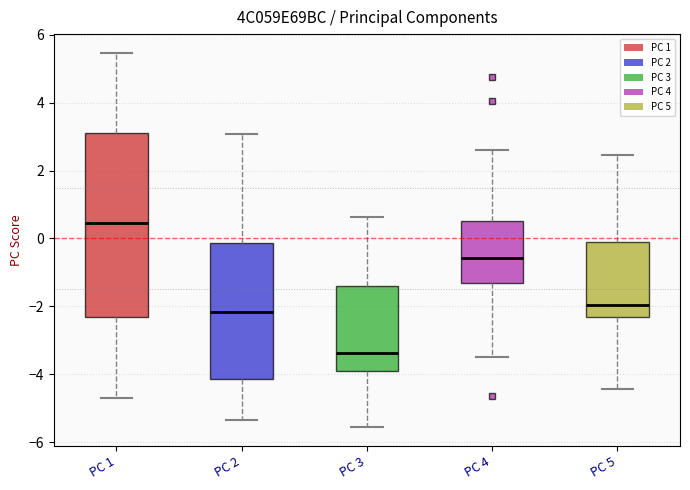

Reading left to right, read every box against the y-axis: the position of its median line, the range the box covers, and the ends of its whiskers. The values are not printed on the chart, so give them approximately, as read against the axis.

PC 1: median 0.4, box -2.4 to 3.2, whiskers -4.6 to 5.4
PC 2: median -2.2, box -4.2 to -0.2, whiskers -5.4 to 3.0
PC 3: median -3.4, box -3.8 to -1.4, whiskers -5.6 to 0.6
PC 4: median -0.6, box -1.4 to 0.6, whiskers -3.4 to 2.6
PC 5: median -2.0, box -2.4 to 0.0, whiskers -4.4 to 2.4